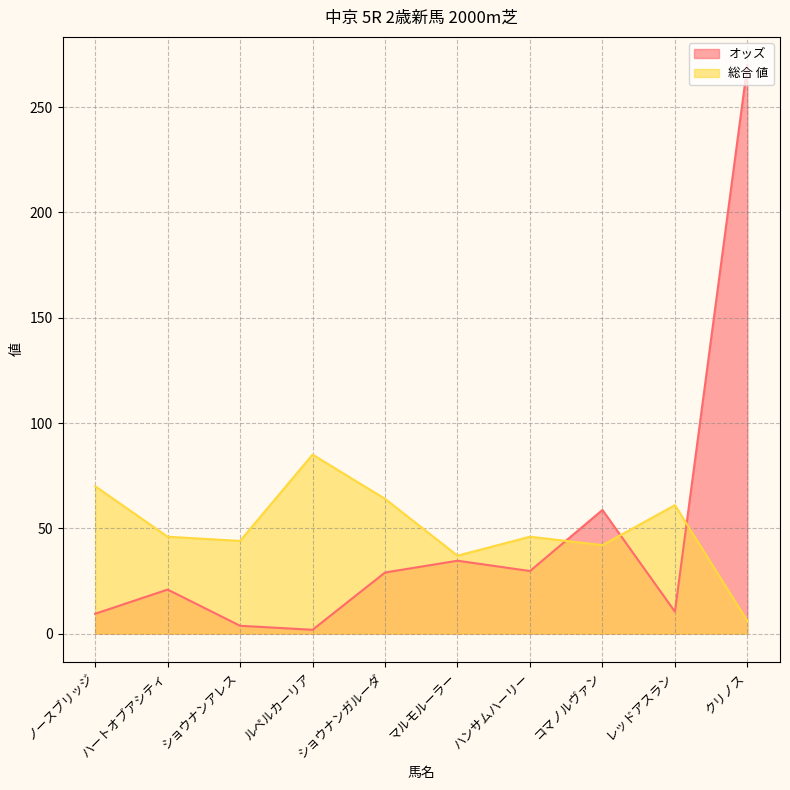

Reading left to right, list all the values displayed in this chart.

オッズ: 9.4	20.9	3.7	1.8	29.0	34.6	29.7	58.7	10.4	269.9
総合 値: 70.0	46.0	44.0	85.0	64.0	37.0	46.0	42.0	61.0	6.0